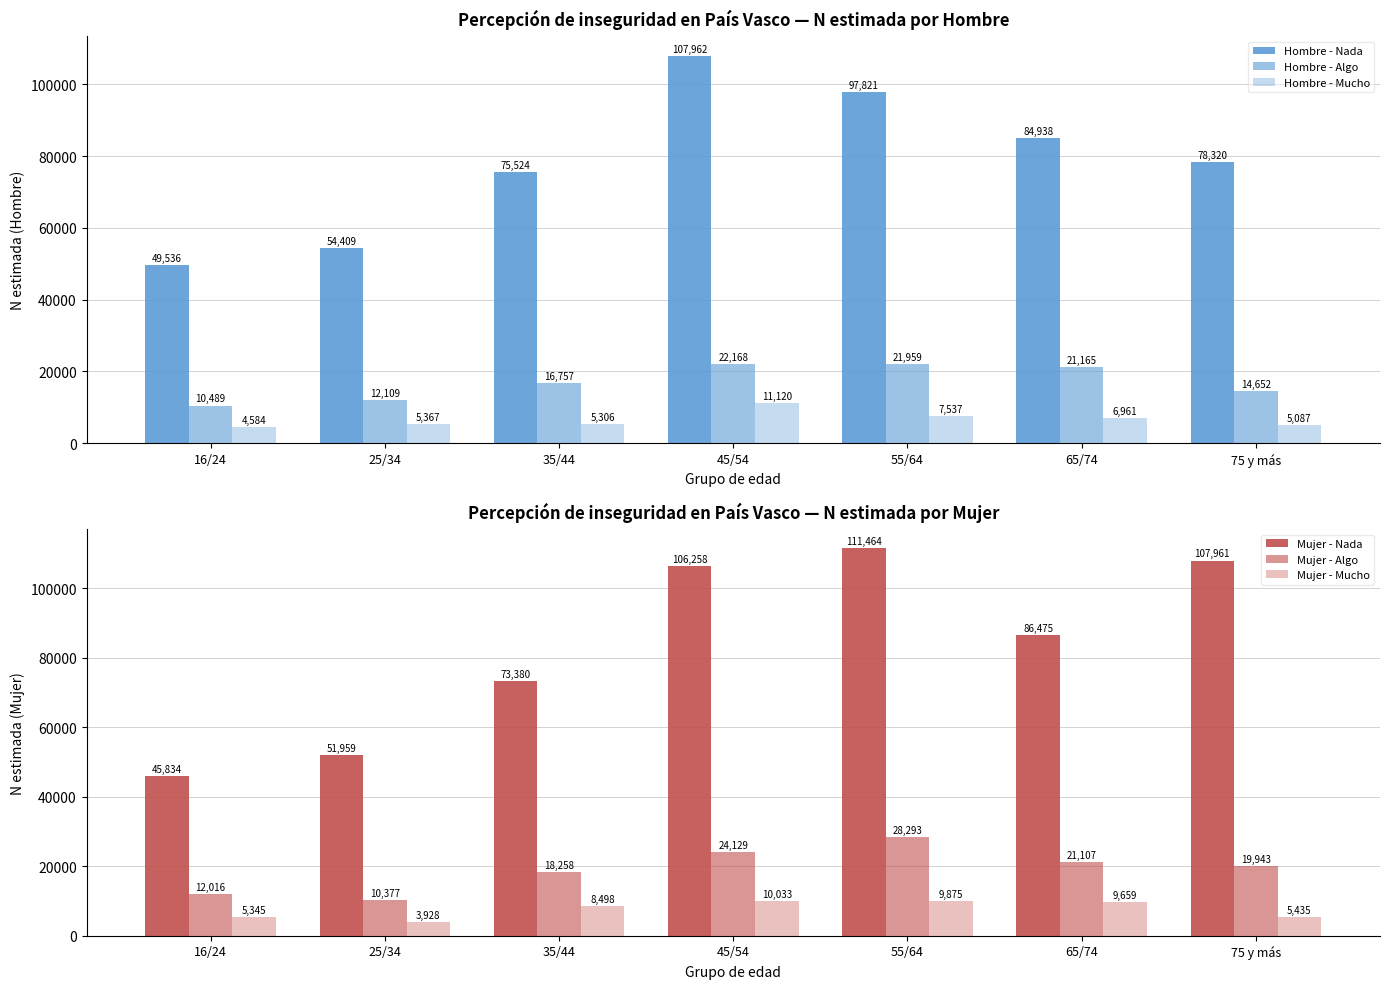

How many bars are there in total?

42